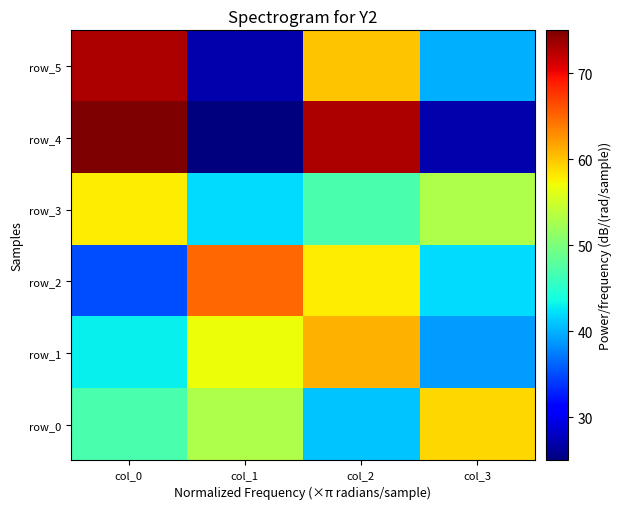

Between col_1 and col_2, which series saw the biggest shift?

row_4